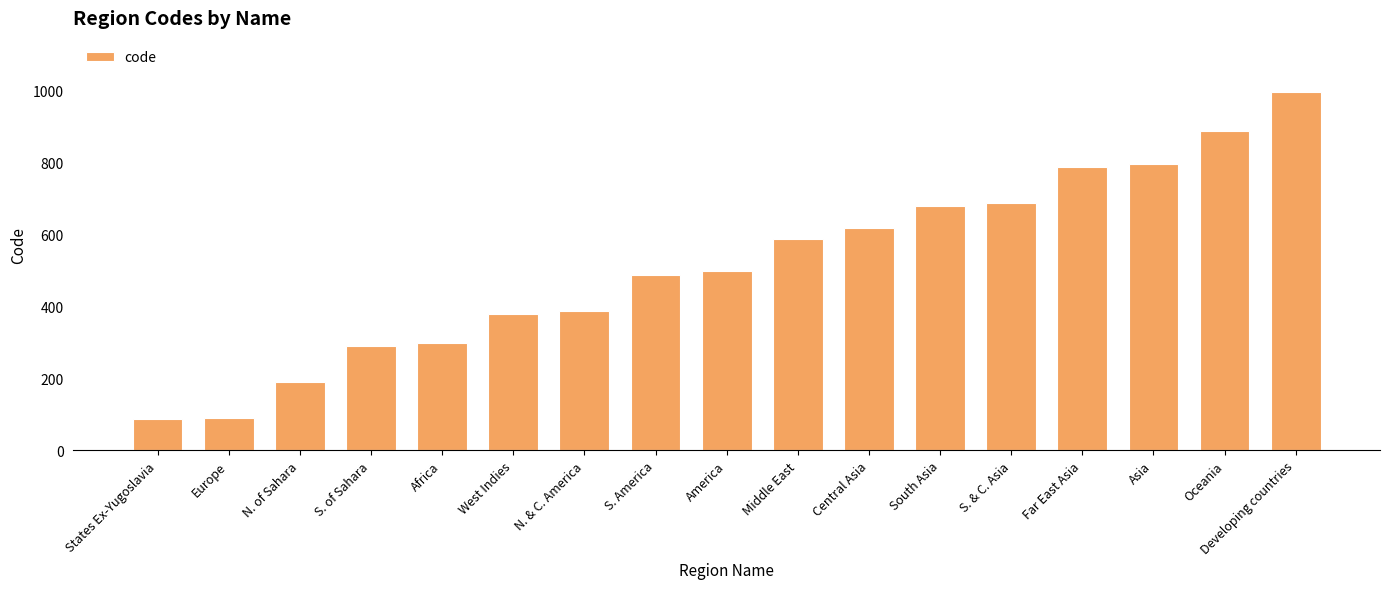

True or false: the data shows 380 at West Indies.

True